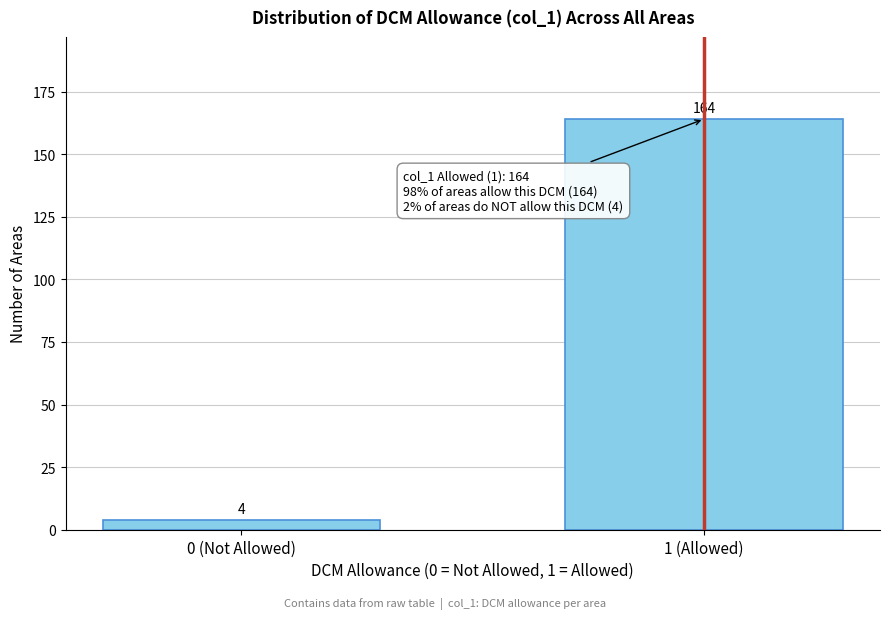

Reading left to right, list all the values displayed in this chart.

4	164